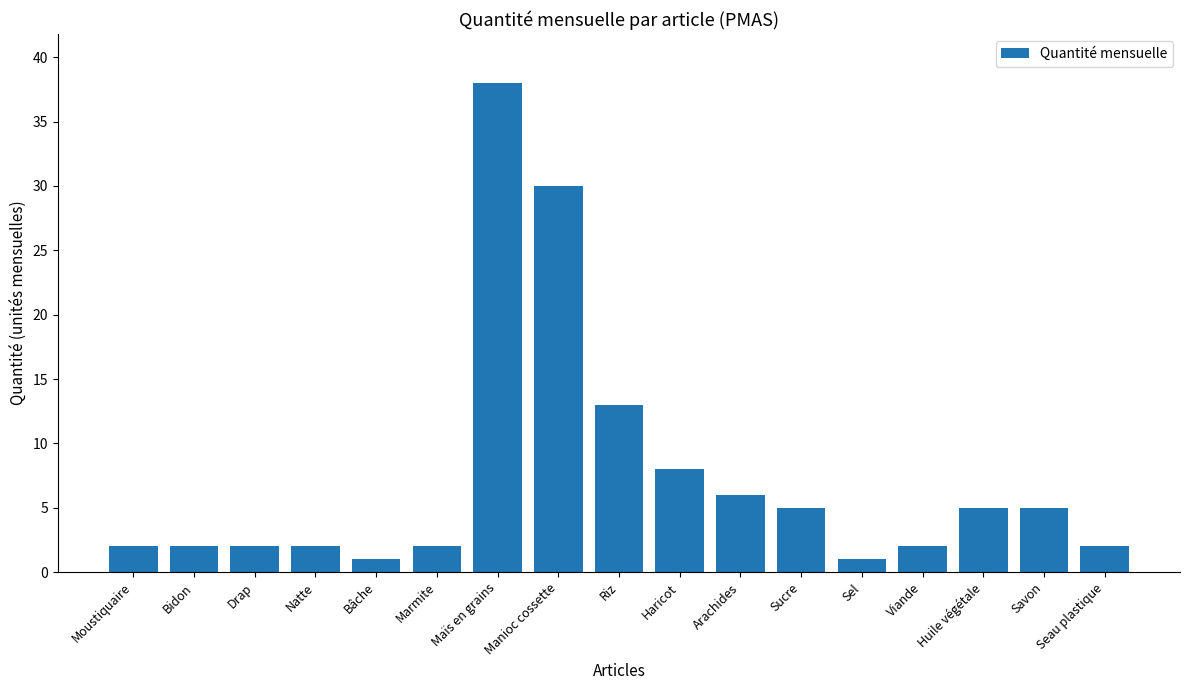

True or false: the data shows 1 at Bâche.

True